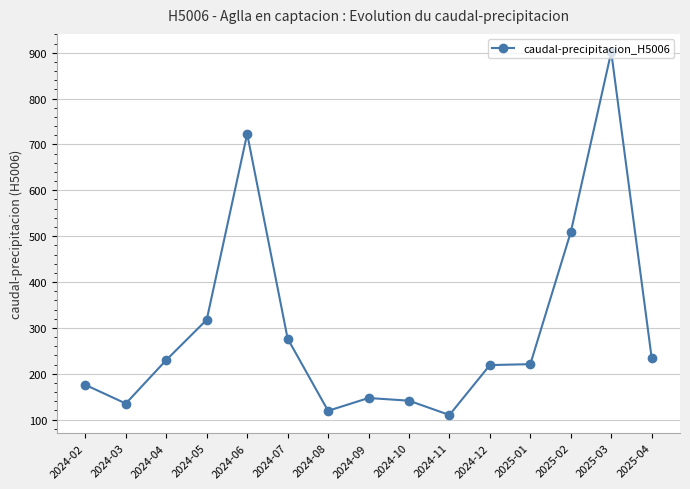

Where is the first local maximum?

2024-06